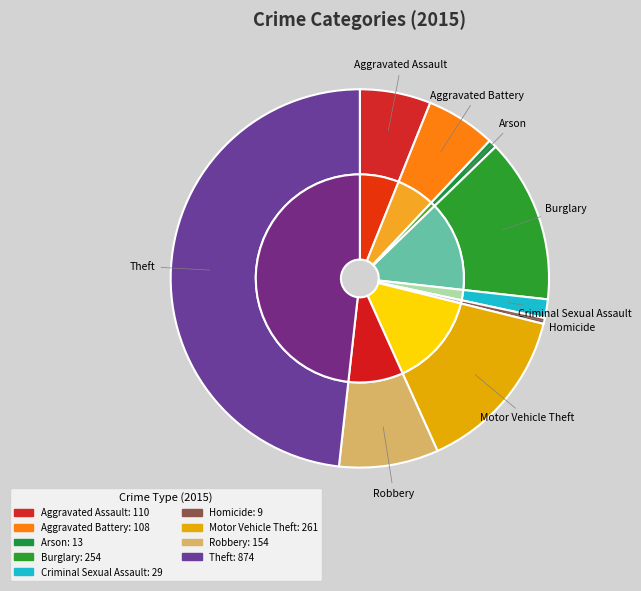

What is the ratio of the value at Theft to the value at Arson?

67.2